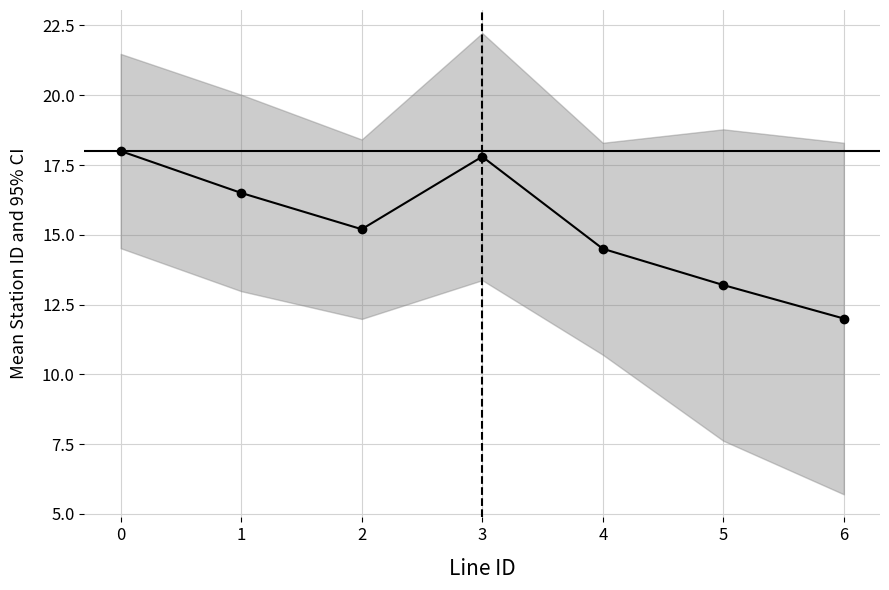

The value at 2 is 19.8. True or false?

False